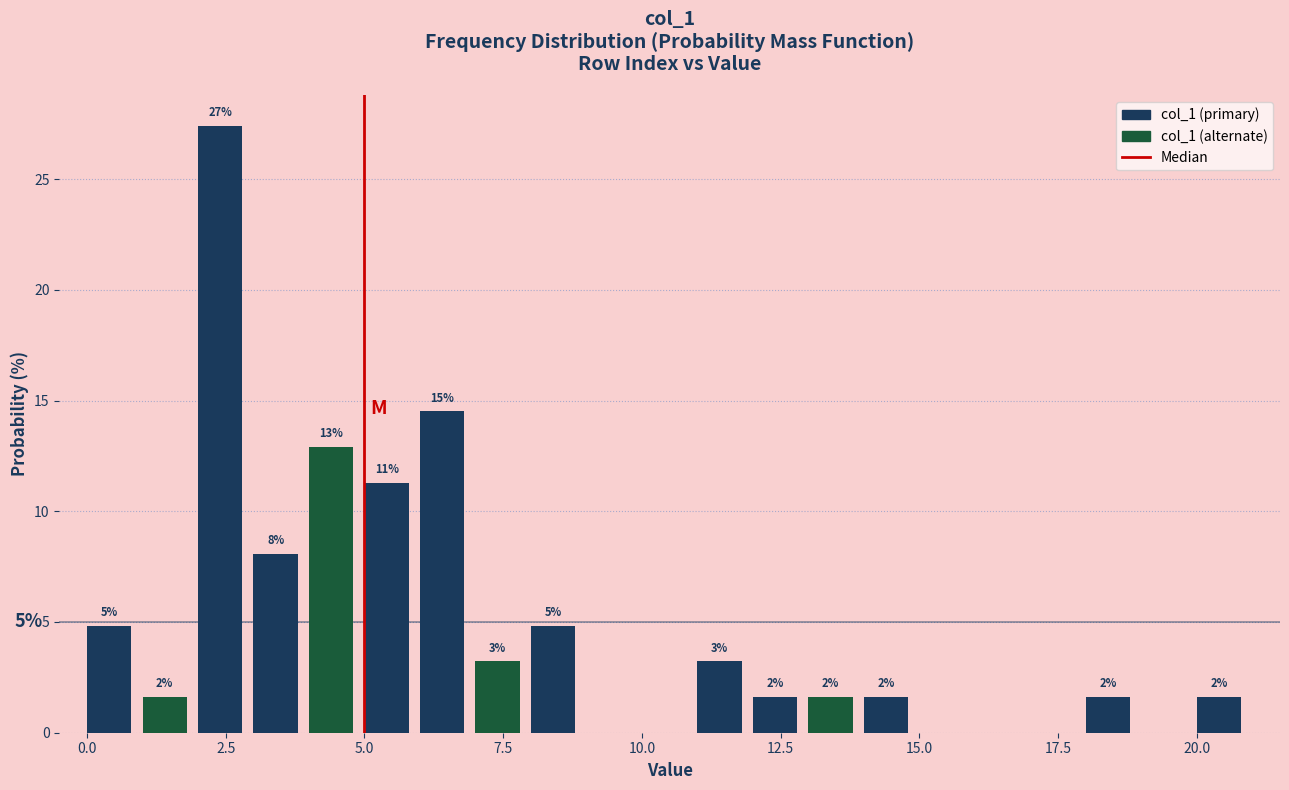

Around what value on the x-axis is the tallest bar? Give the approximate position of its centre, as read against the axis.

2.5